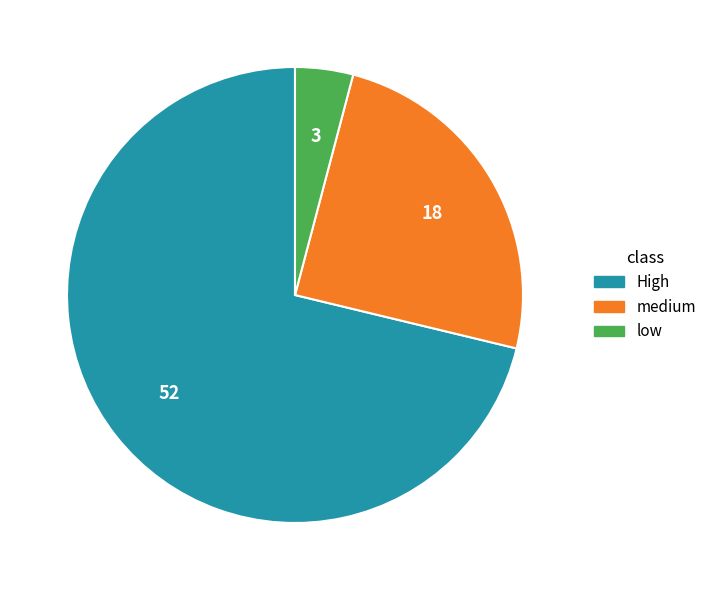

What is the largest slice in the pie chart?

High